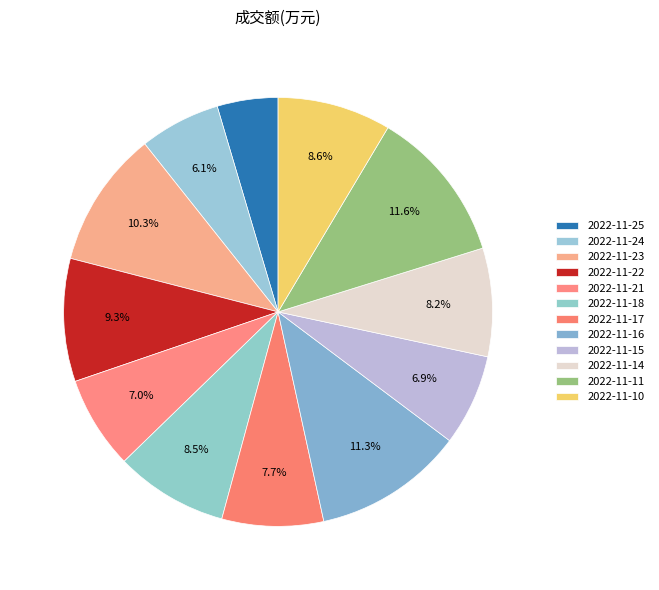

Count the number of slices in the pie.

12